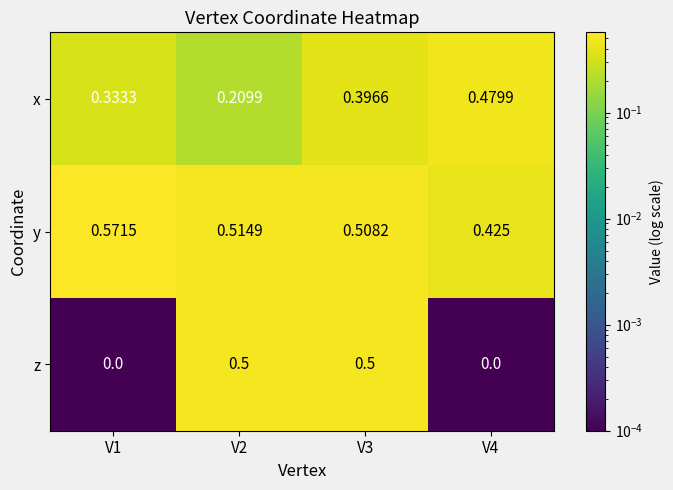

List the series in order of their overall mean, highest first.

y, x, z